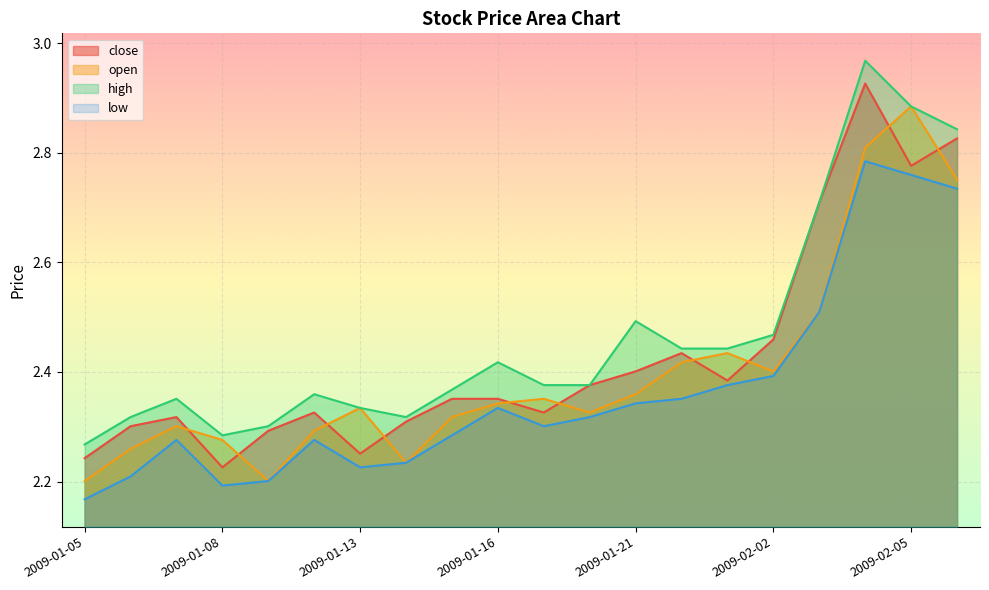

How many lines are shown in the chart?

4